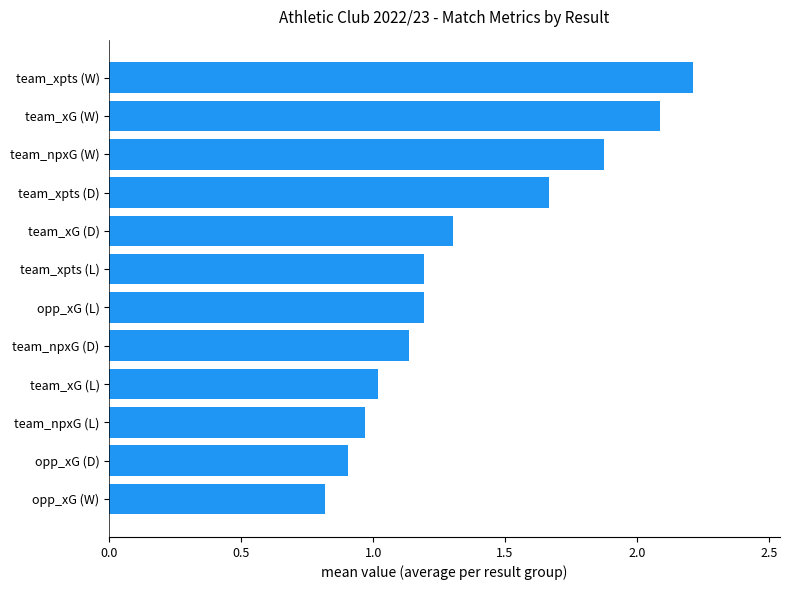

What is the difference between the maximum and minimum values?

1.4